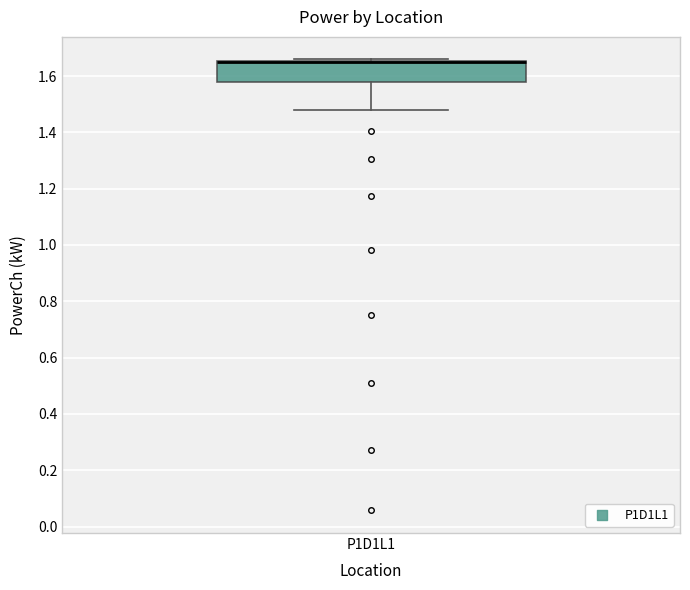

Where is the lower edge of the box for P1D1L1 on the y-axis? The values are not printed on the chart, so give them approximately, as read against the axis.

1.58